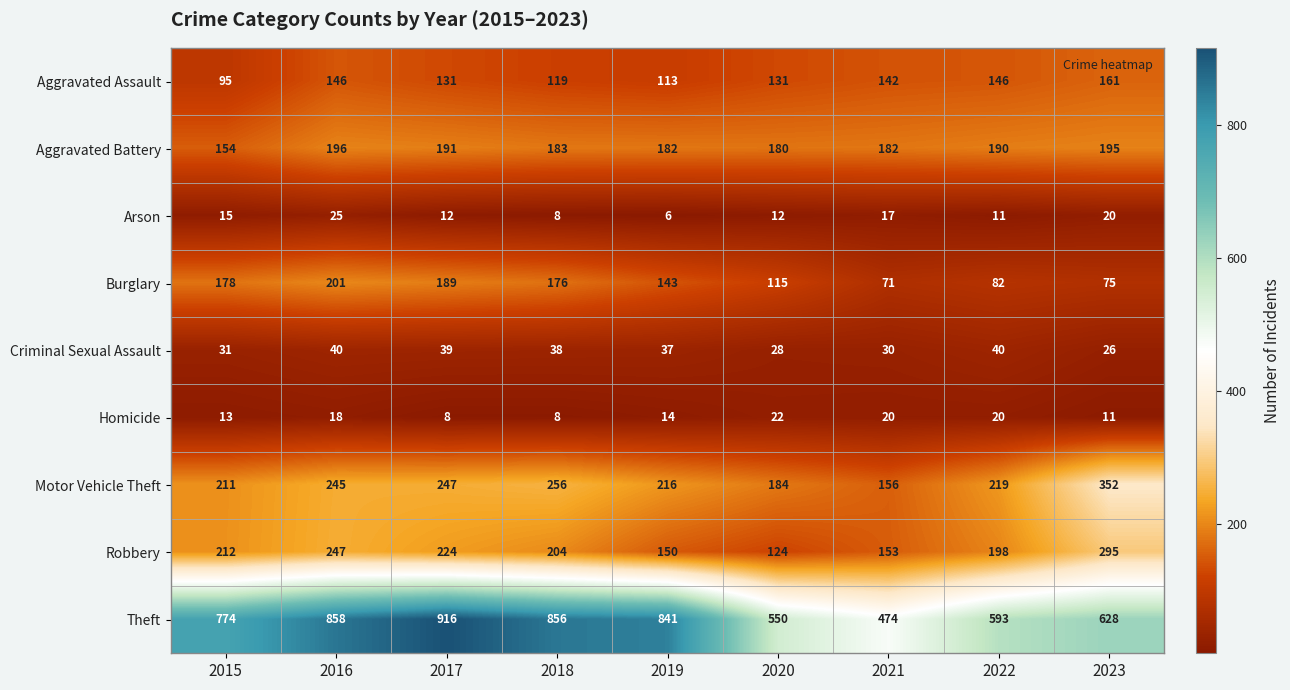

At which category does the chart reach its peak across all series?

2017